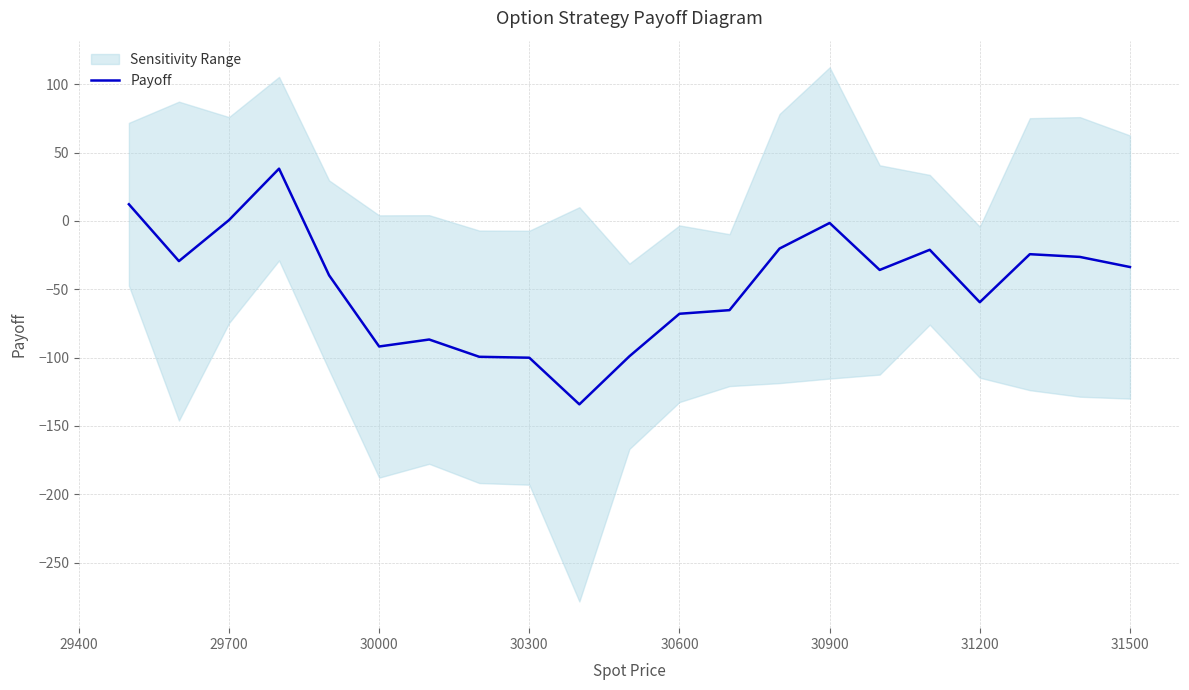

True or false: Payoff has a value of -59.5 at 31200.

True